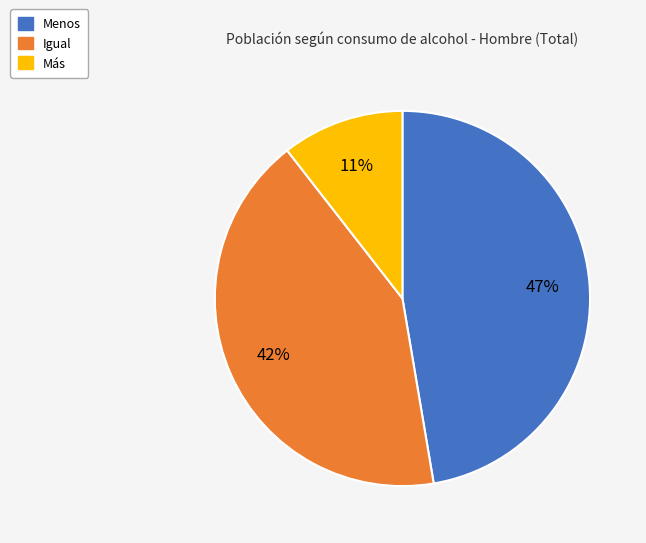

True or false: Menos accounts for 47% of the total.

True